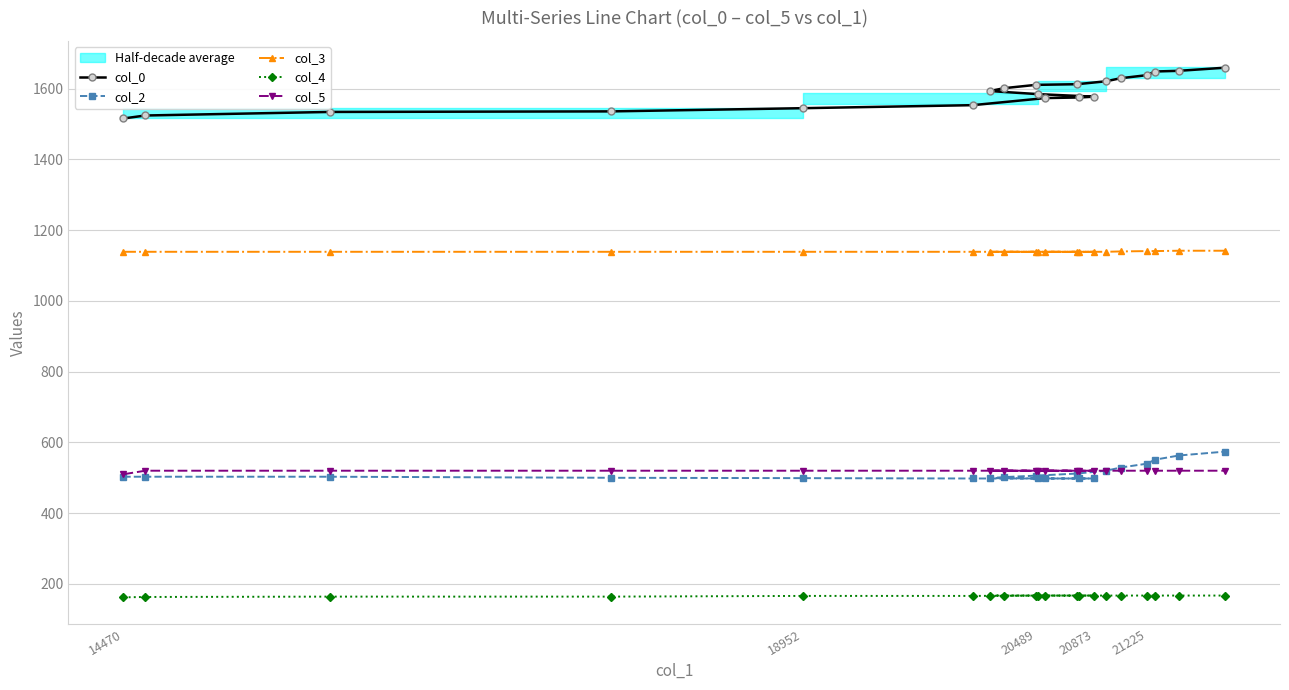

How many data points in col_2 are less than 503?

9